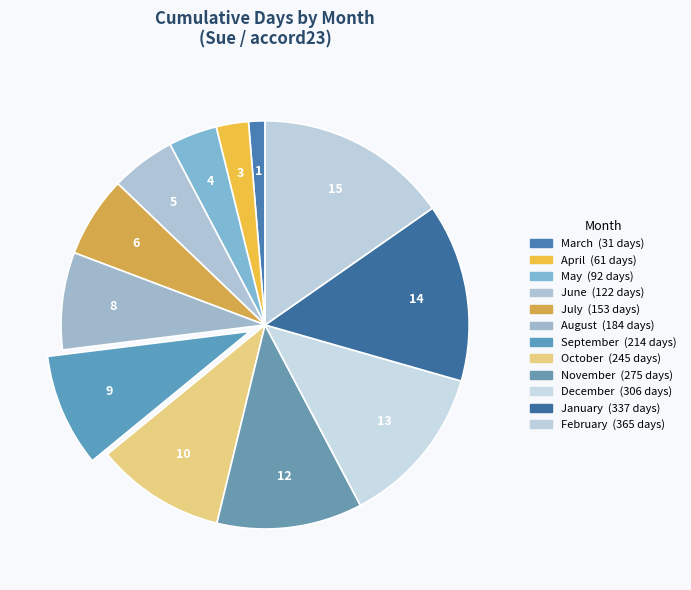

How many segments does this pie chart have?

12